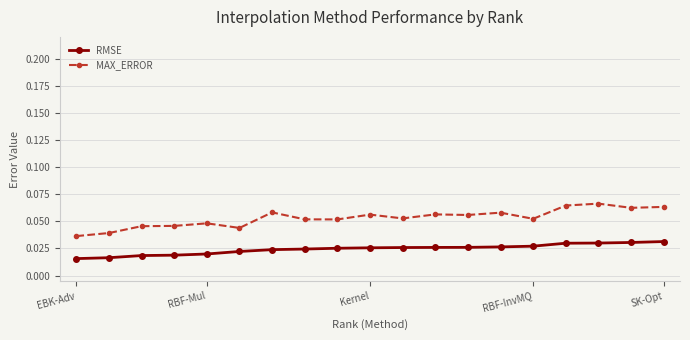

True or false: MAX_ERROR has more than 1 points higher than both neighbors.

True